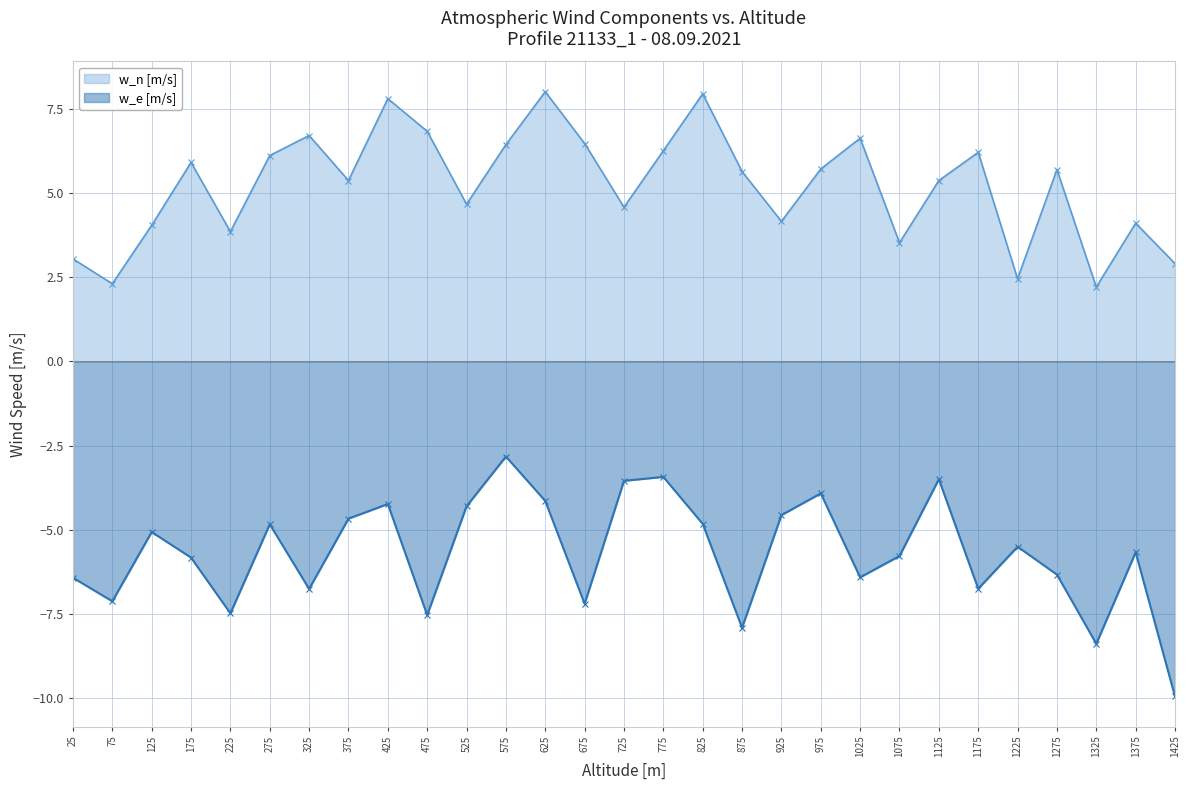

What is the sum of all w_e [m/s] values?

-164.7